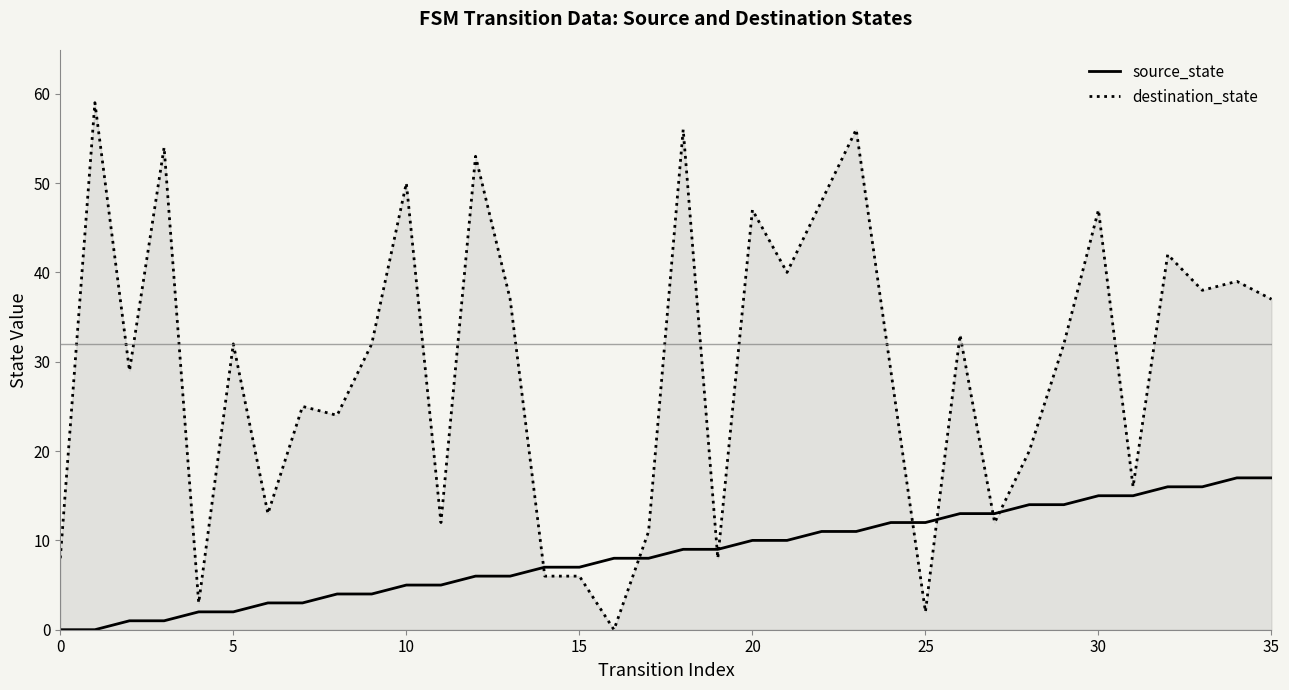

Rank the series by their average value, from lowest to highest.

source_state, destination_state